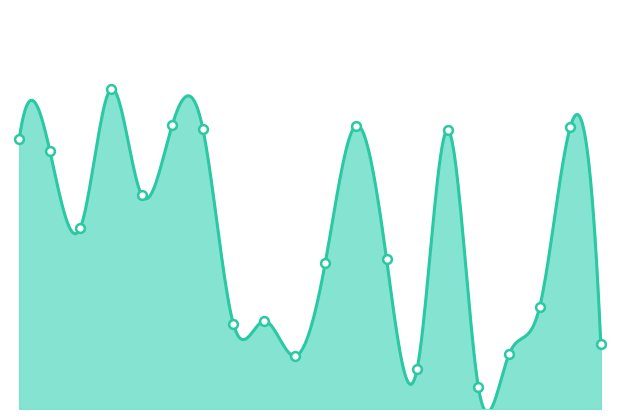

Approximately how many times larger is the value at 13 compared to 2?

0.6